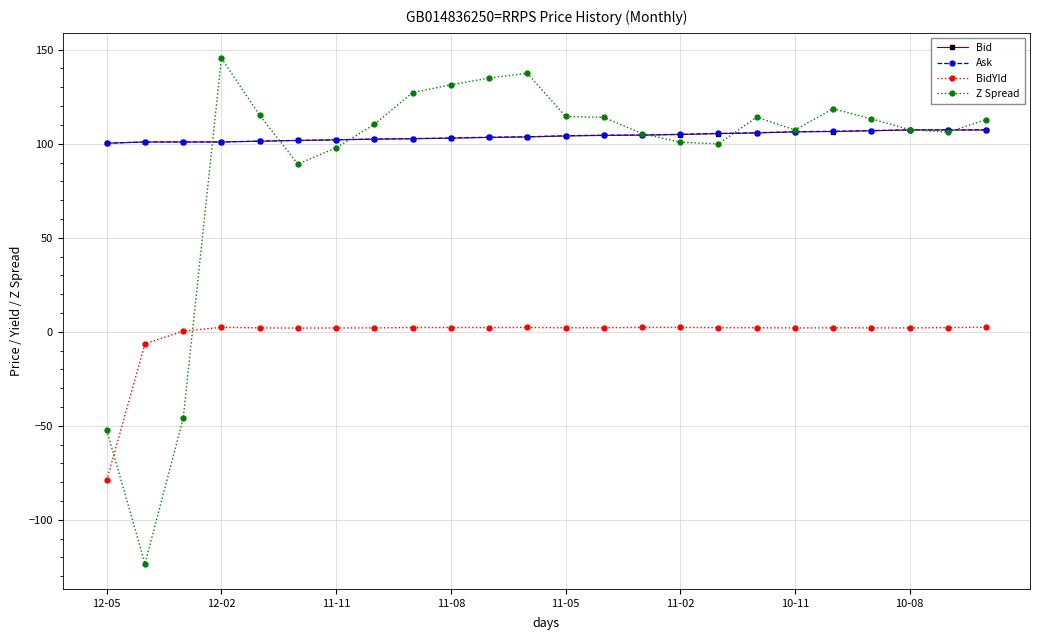

How many lines are shown in the chart?

4